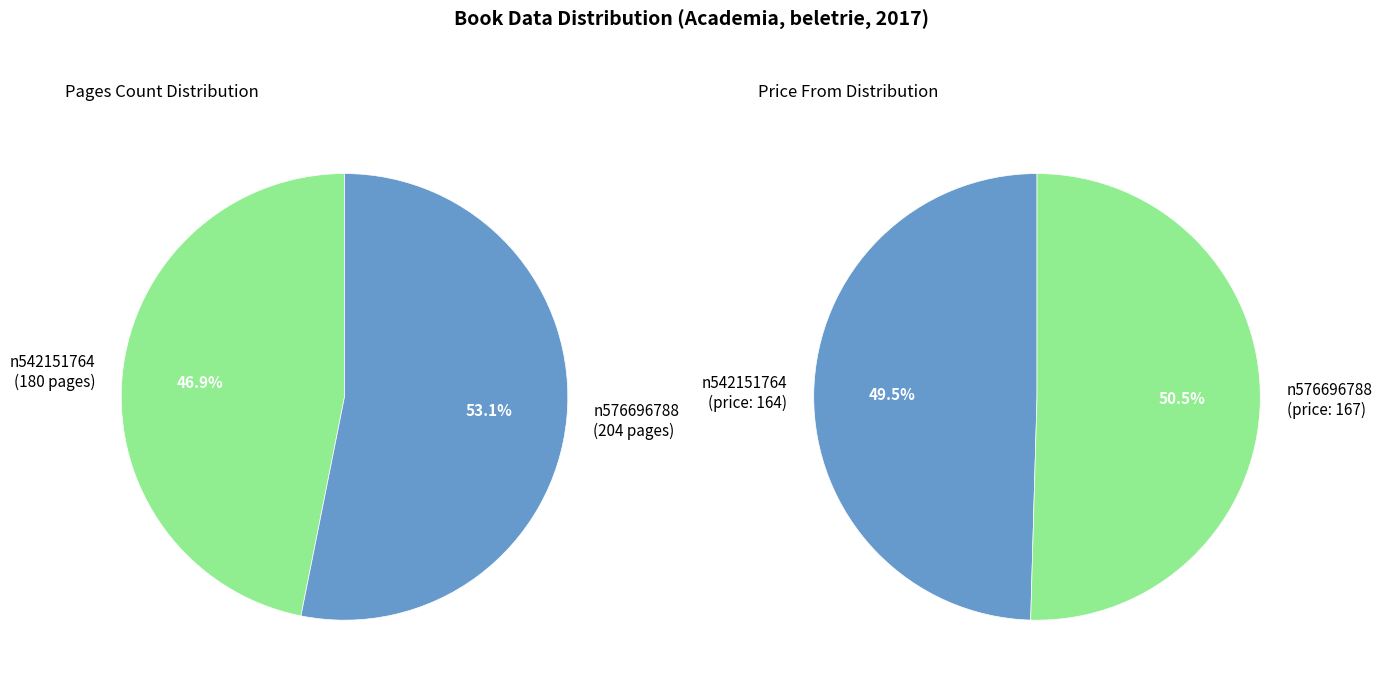

Is n576696788 the majority of the pie?

Yes